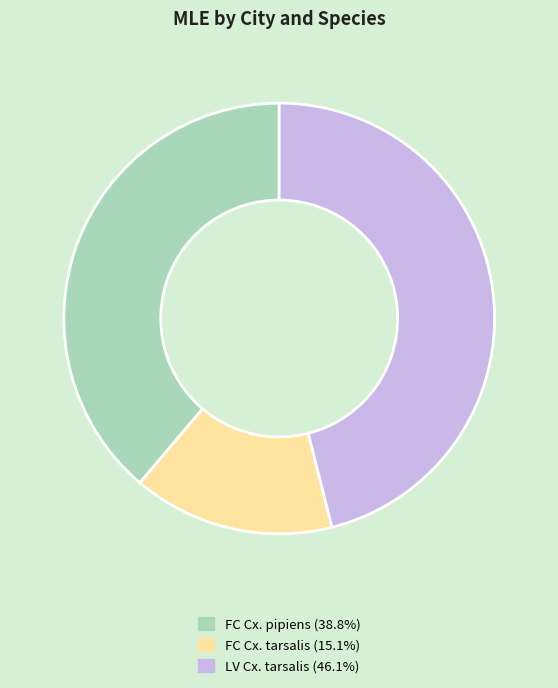

Does any single category account for the majority?

No